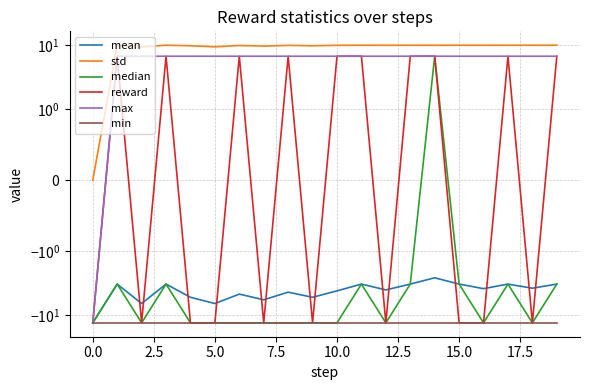

Reading left to right, list all the values displayed in this chart.

mean: -13.4	-3.3	-6.7	-3.3	-5.3	-6.7	-4.7	-5.8	-4.4	-5.3	-4.2	-3.3	-4.1	-3.3	-2.6	-3.3	-3.9	-3.3	-3.8	-3.3
std: 0.0	10.1	9.5	10.1	9.9	9.5	10.0	9.8	10.0	9.9	10.0	10.1	10.0	10.1	10.0	10.1	10.1	10.1	10.1	10.1
median: -13.4	-3.3	-13.4	-3.3	-13.4	-13.4	-13.4	-13.4	-13.4	-13.4	-13.4	-3.3	-13.4	-3.3	6.8	-3.3	-13.4	-3.3	-13.4	-3.3
reward: -13.4	6.8	-13.4	6.8	-13.4	-13.4	6.8	-13.4	6.8	-13.4	6.8	6.8	-13.4	6.8	6.8	-13.4	-13.4	6.8	-13.4	6.8
max: -13.4	6.8	6.8	6.8	6.8	6.8	6.8	6.8	6.8	6.8	6.8	6.8	6.8	6.8	6.8	6.8	6.8	6.8	6.8	6.8
min: -13.4	-13.4	-13.4	-13.4	-13.4	-13.4	-13.4	-13.4	-13.4	-13.4	-13.4	-13.4	-13.4	-13.4	-13.4	-13.4	-13.4	-13.4	-13.4	-13.4